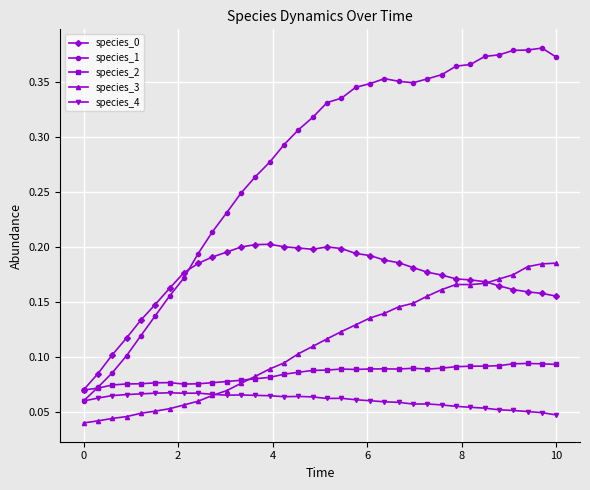

Which series has the widest spread of values?

species_1